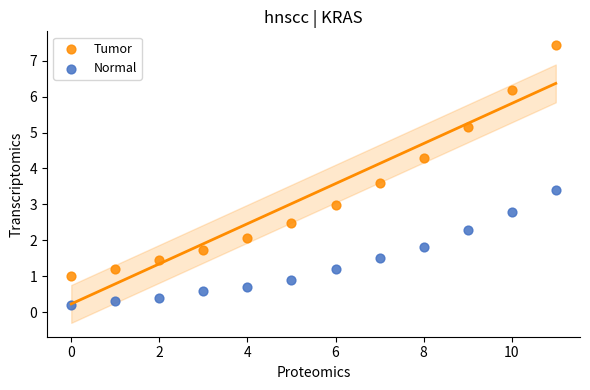

What are all the series names shown in the legend?

Tumor, Normal